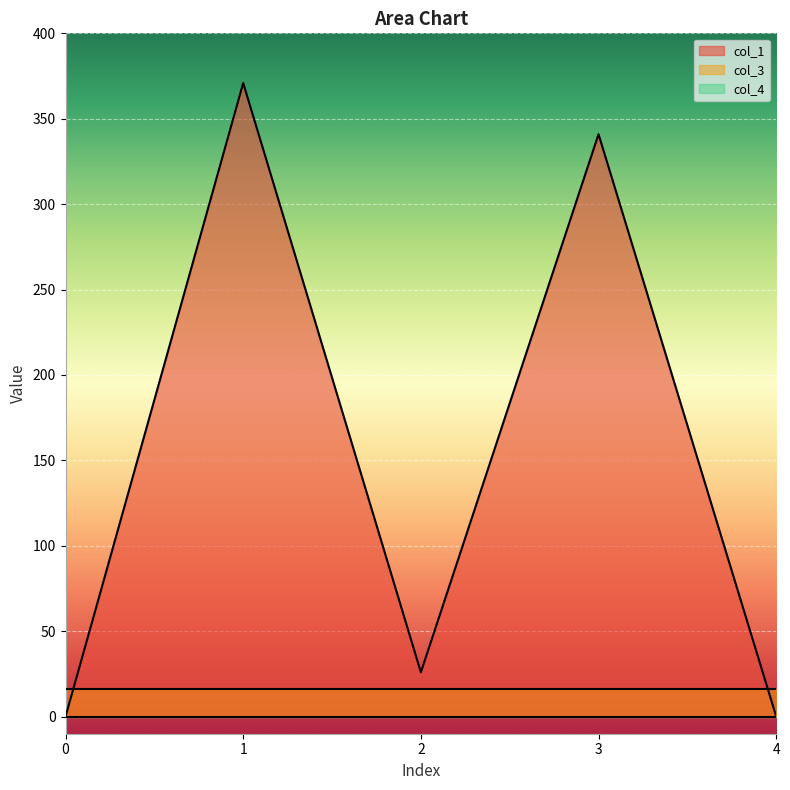

The col_4 series shows 0.0 at 2. True or false?

True